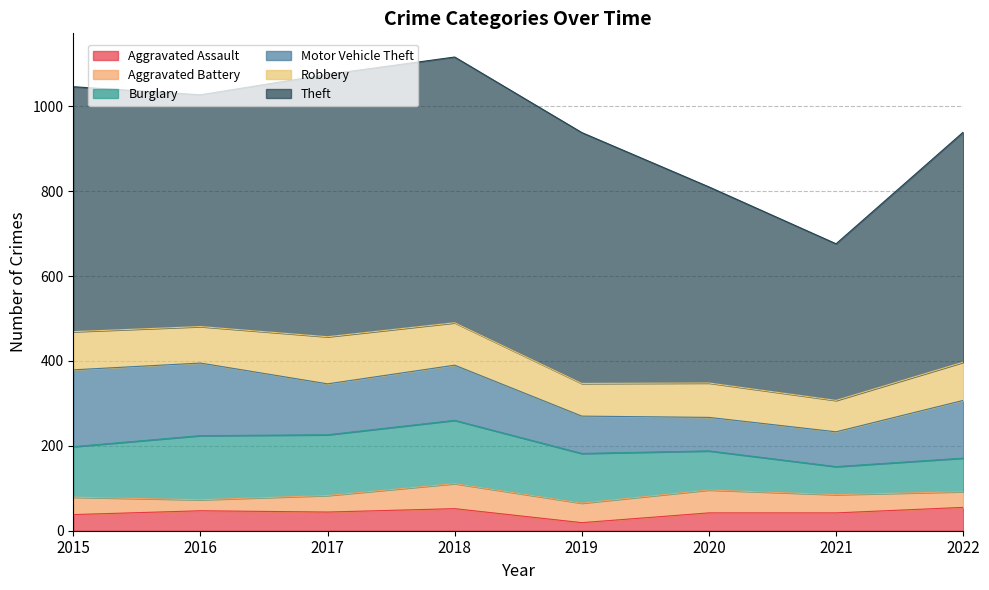

True or false: Robbery and Aggravated Battery cross at least once.

False